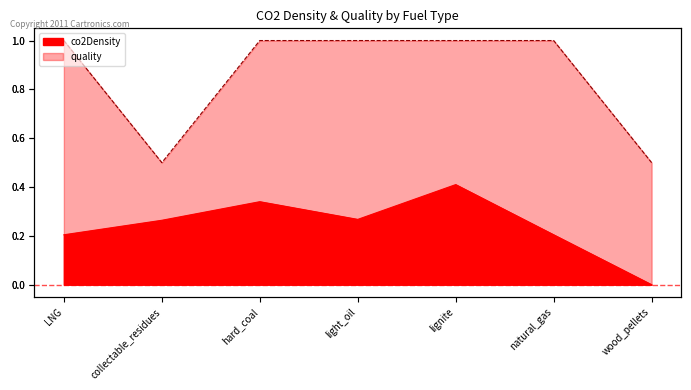

At collectable_residues, list the series in order from smallest to largest.

co2Density, quality